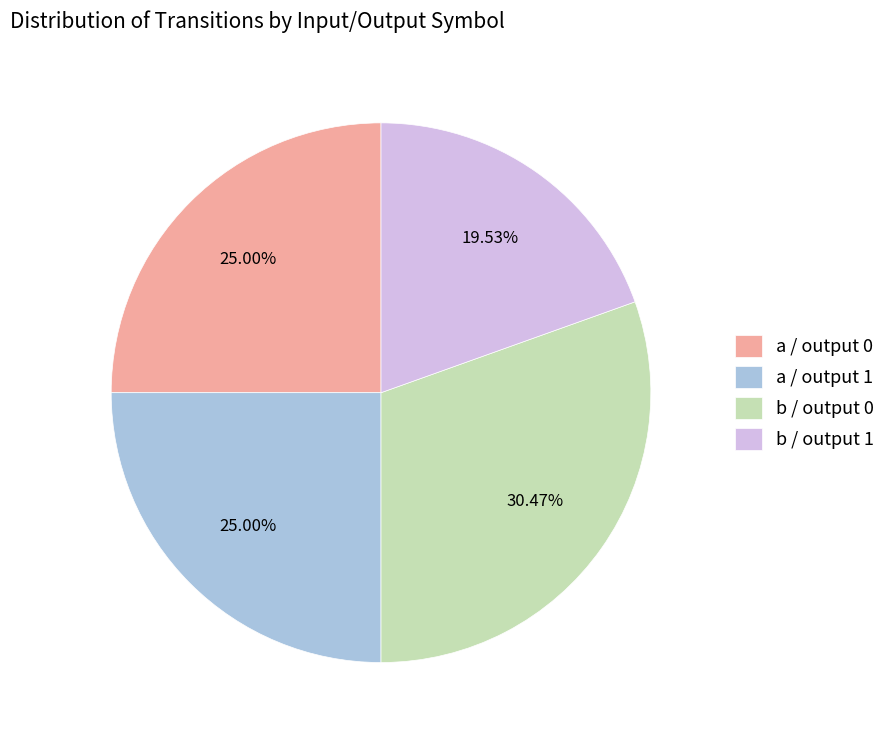

Does a / output 0 account for over 50% of the chart?

No